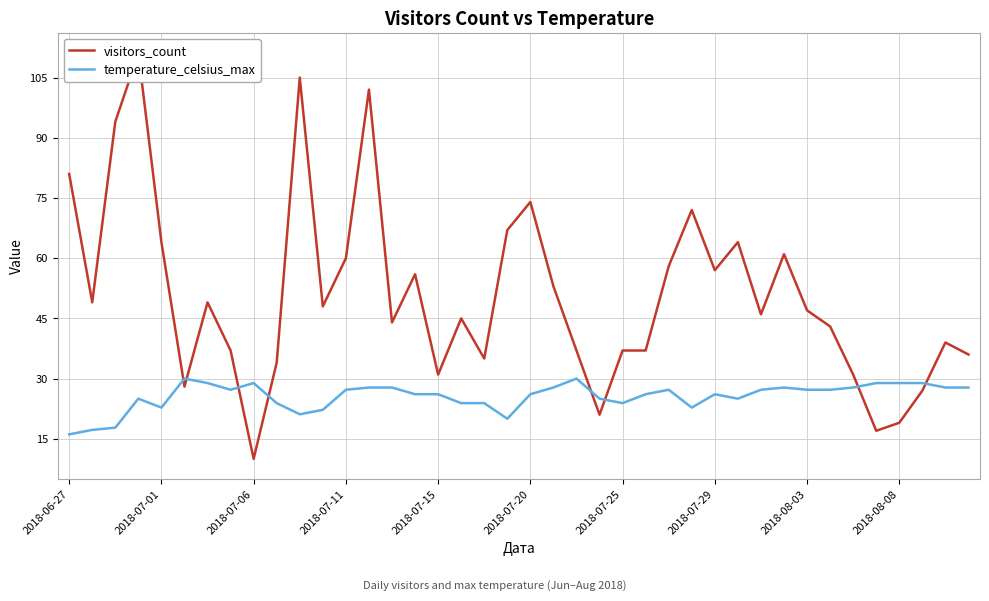

What is the highest value of the temperature_celsius_max series?

30.0